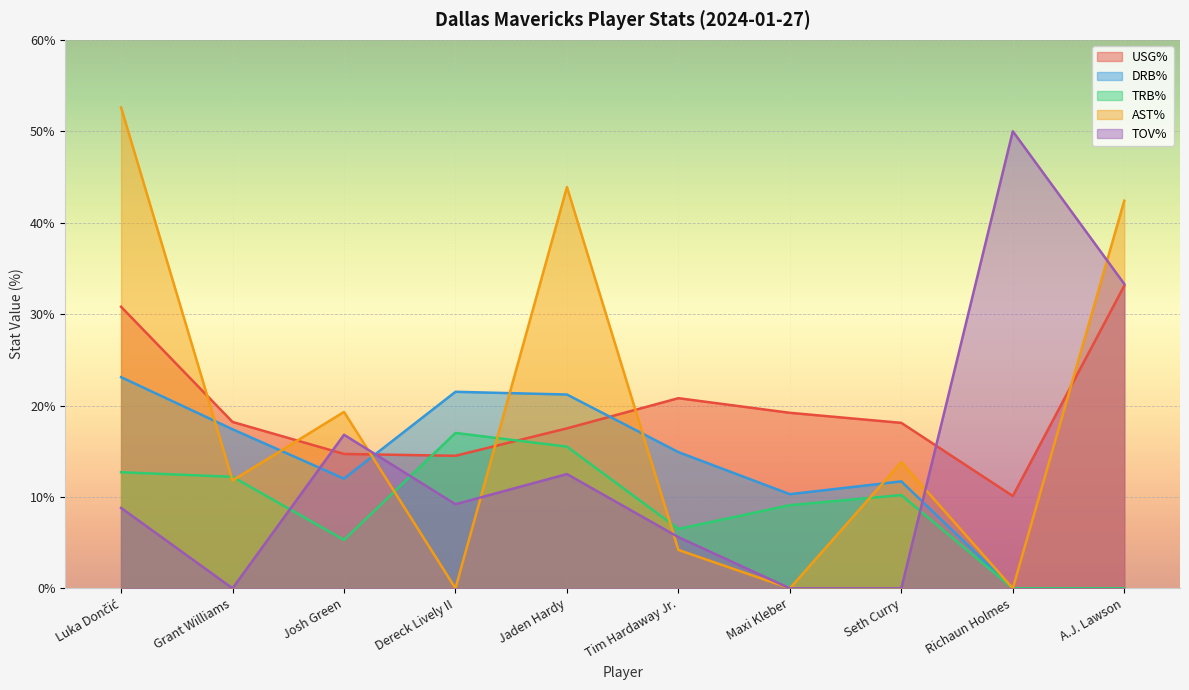

At which category is the sum across all series the highest?

Luka Dončić